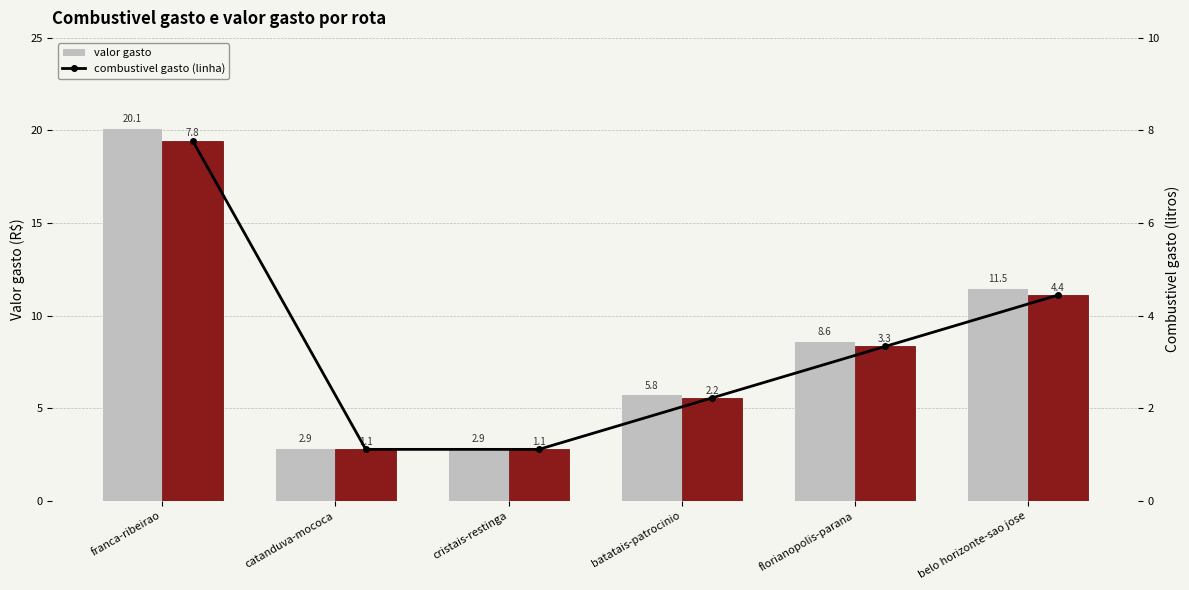

What position from the right is catanduva-mococa?

5